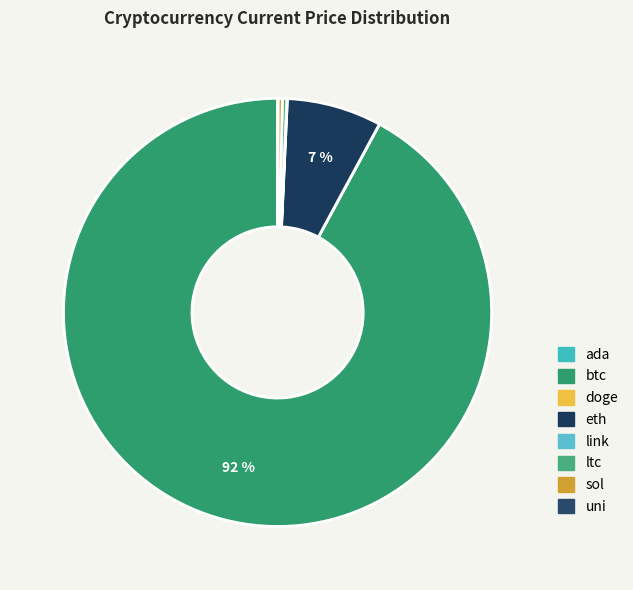

To the nearest percent, what is the difference between the btc and sol slice percentages?

92%